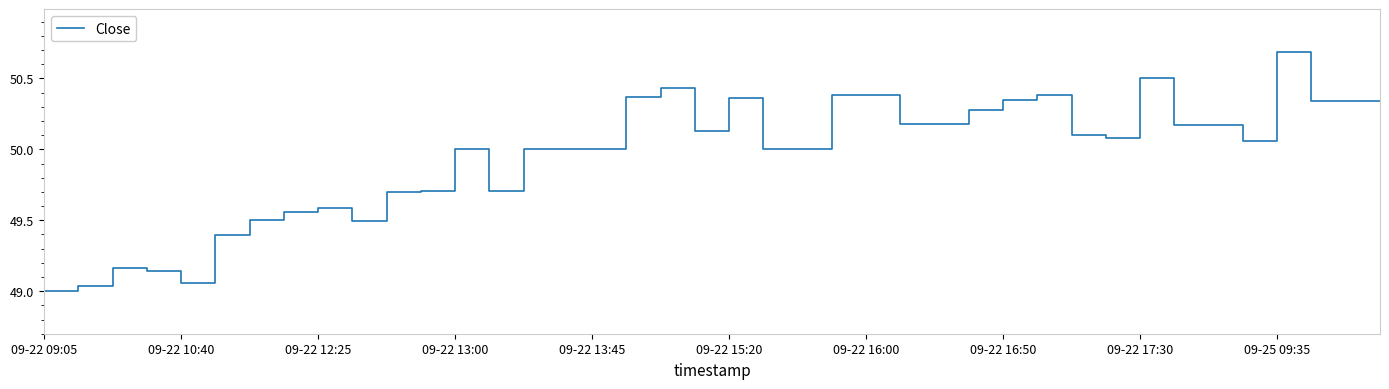

What is the greatest value displayed?

50.7